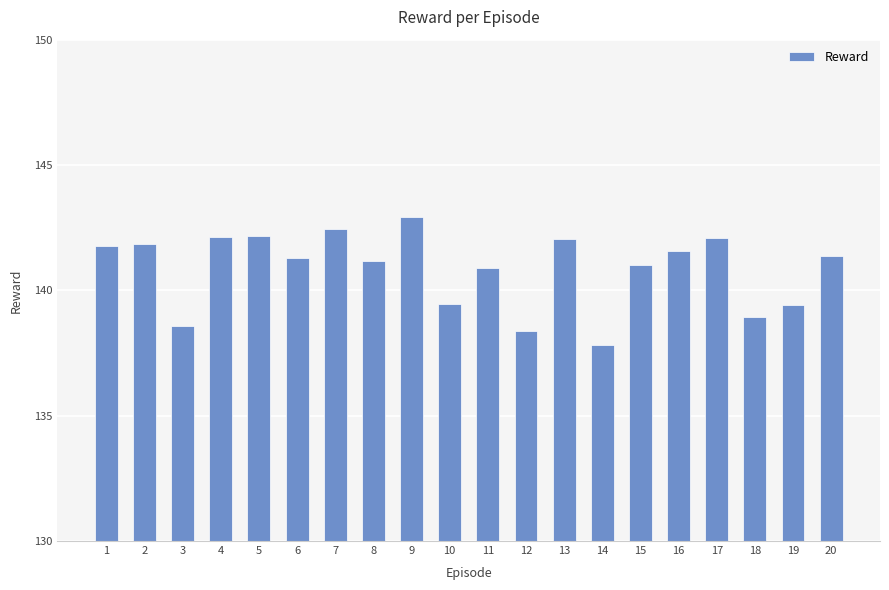

Read the value at 13.

142.0